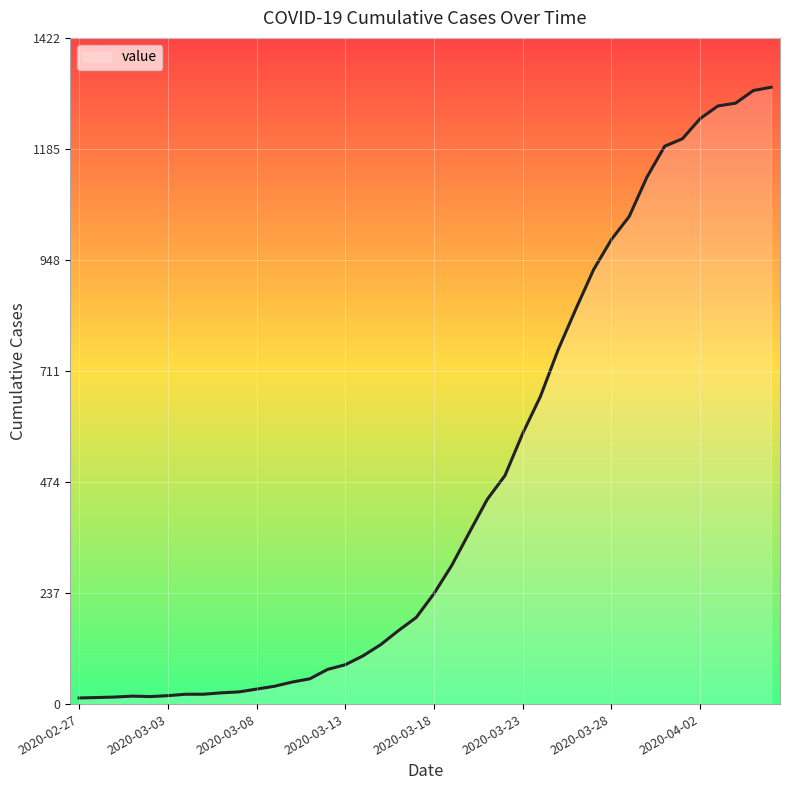

What is the difference between the second highest and minimum values?

1297